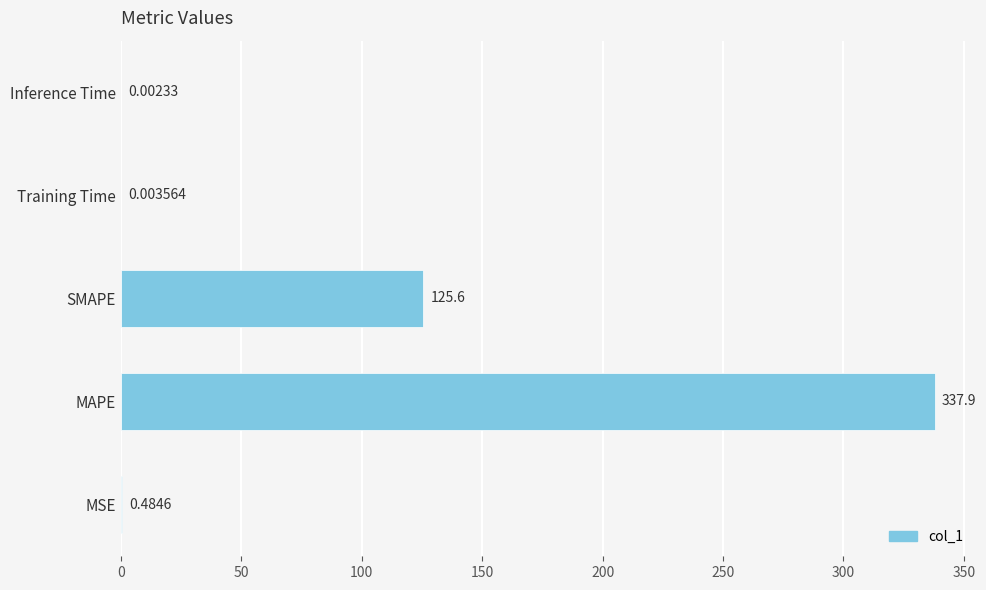

Which category has the highest value across all series?

MAPE